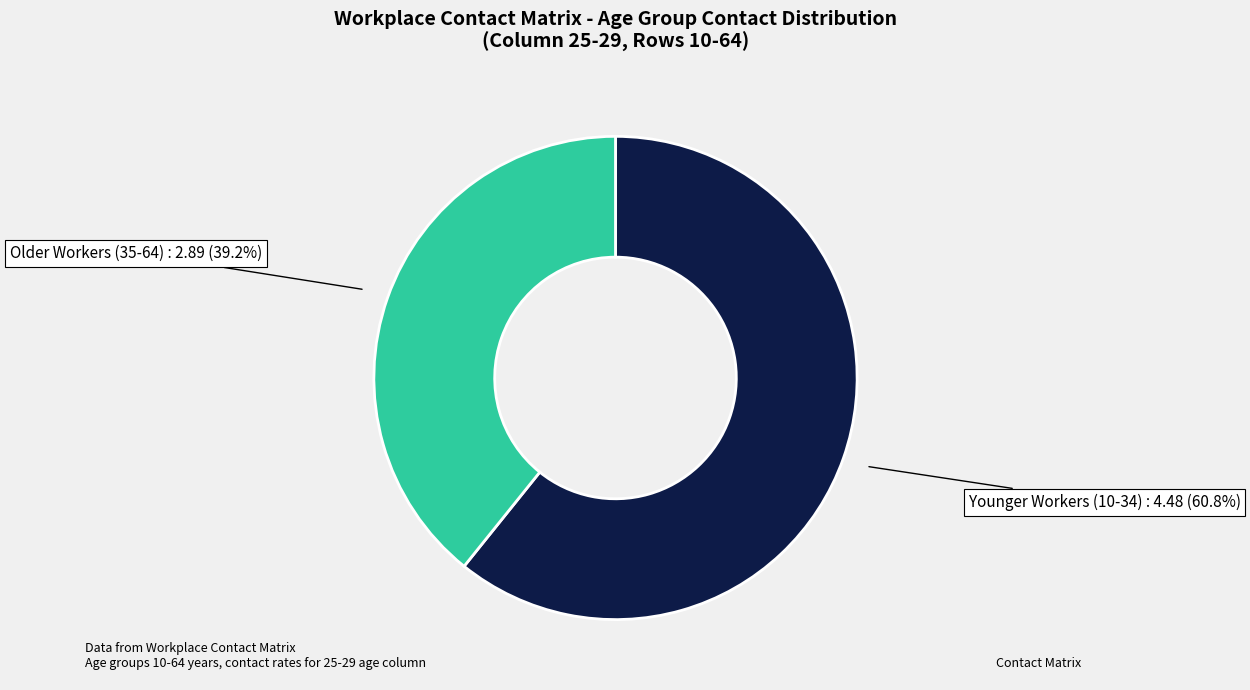

Does Older Workers (35-64) account for over 50% of the chart?

No